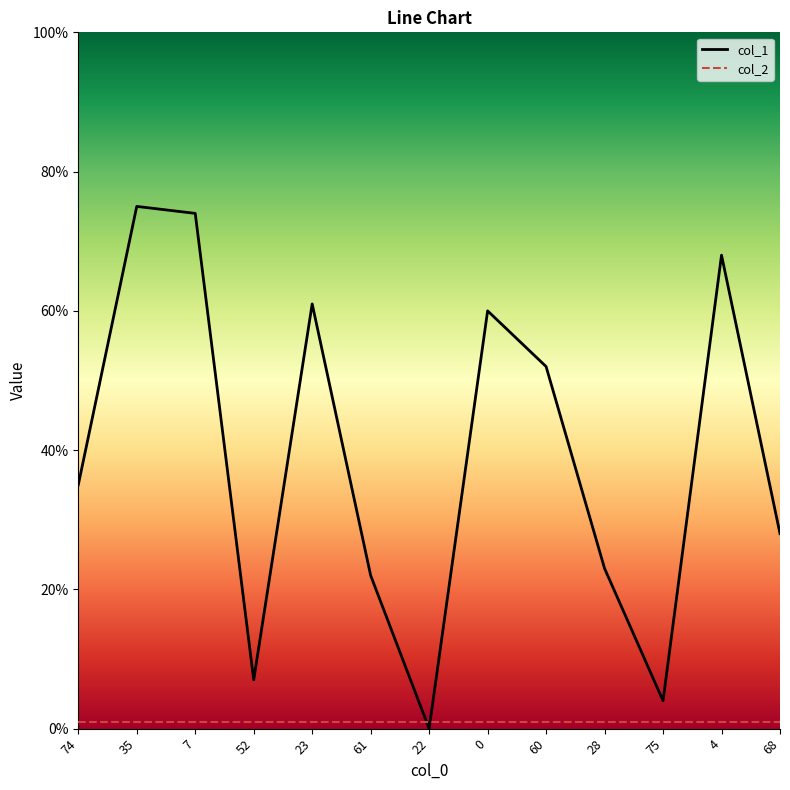

How many intersections are there between col_2 and col_1?

2